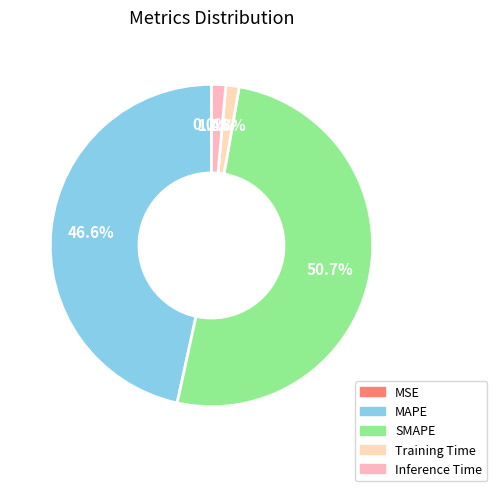

What percentage do MSE and Inference Time together represent?

1.4%